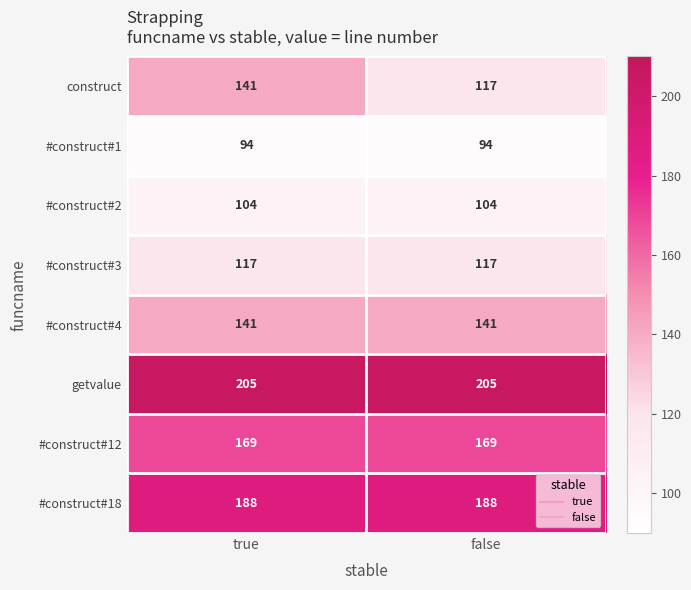

What is the maximum value for #construct#3?

117